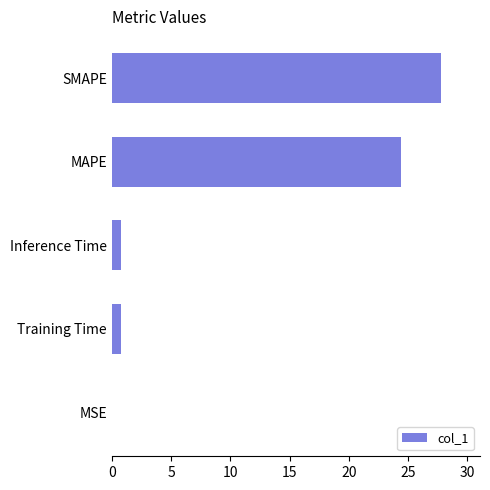

At which category does the chart reach its peak across all series?

SMAPE